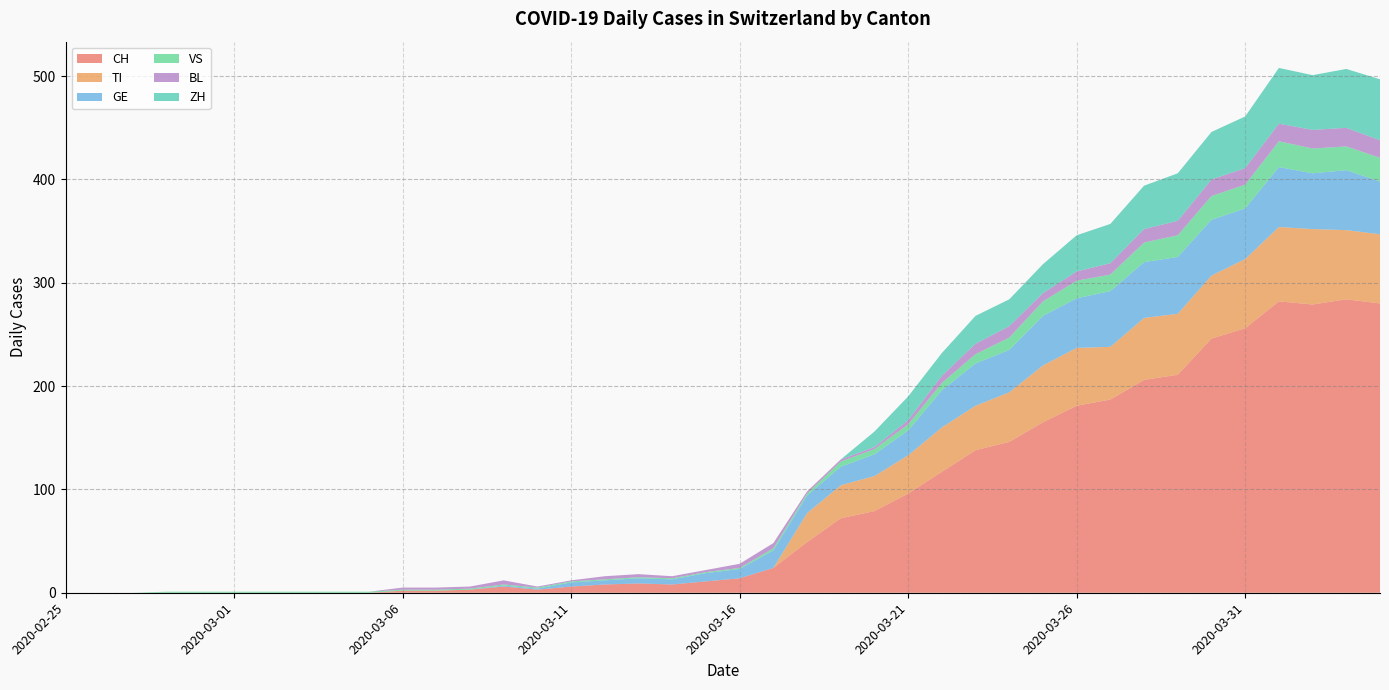

Reading left to right, transcribe all the data shown in this chart.

CH: 2020-02-25=0	2020-02-26=0	2020-02-27=0	2020-02-28=0	2020-02-29=0	2020-03-01=0	2020-03-02=0	2020-03-03=0	2020-03-04=0	2020-03-05=0	2020-03-06=2	2020-03-07=2	2020-03-08=3	2020-03-09=6	2020-03-10=3	2020-03-11=6	2020-03-12=8	2020-03-13=9	2020-03-14=8	2020-03-15=11	2020-03-16=14	2020-03-17=24	2020-03-18=49	2020-03-19=72	2020-03-20=79	2020-03-21=96	2020-03-22=117	2020-03-23=138	2020-03-24=146	2020-03-25=165	2020-03-26=181	2020-03-27=187	2020-03-28=206	2020-03-29=211	2020-03-30=246	2020-03-31=256	2020-04-01=282	2020-04-02=279	2020-04-03=284	2020-04-04=280
TI: 2020-02-25=0	2020-02-26=0	2020-02-27=0	2020-02-28=0	2020-02-29=0	2020-03-01=0	2020-03-02=0	2020-03-03=0	2020-03-04=0	2020-03-05=0	2020-03-06=0	2020-03-07=0	2020-03-08=0	2020-03-09=0	2020-03-10=0	2020-03-11=0	2020-03-12=0	2020-03-13=0	2020-03-14=0	2020-03-15=0	2020-03-16=0	2020-03-17=0	2020-03-18=28	2020-03-19=32	2020-03-20=34	2020-03-21=37	2020-03-22=43	2020-03-23=43	2020-03-24=48	2020-03-25=55	2020-03-26=56	2020-03-27=51	2020-03-28=60	2020-03-29=59	2020-03-30=61	2020-03-31=67	2020-04-01=72	2020-04-02=73	2020-04-03=67	2020-04-04=67
GE: 2020-02-25=0	2020-02-26=0	2020-02-27=0	2020-02-28=0	2020-02-29=0	2020-03-01=0	2020-03-02=0	2020-03-03=0	2020-03-04=0	2020-03-05=0	2020-03-06=0	2020-03-07=0	2020-03-08=0	2020-03-09=1	2020-03-10=1	2020-03-11=4	2020-03-12=4	2020-03-13=5	2020-03-14=5	2020-03-15=8	2020-03-16=9	2020-03-17=17	2020-03-18=17	2020-03-19=18	2020-03-20=21	2020-03-21=24	2020-03-22=36	2020-03-23=41	2020-03-24=41	2020-03-25=48	2020-03-26=48	2020-03-27=54	2020-03-28=54	2020-03-29=55	2020-03-30=54	2020-03-31=49	2020-04-01=58	2020-04-02=54	2020-04-03=58	2020-04-04=51
VS: 2020-02-25=0	2020-02-26=0	2020-02-27=0	2020-02-28=1	2020-02-29=1	2020-03-01=1	2020-03-02=1	2020-03-03=1	2020-03-04=1	2020-03-05=1	2020-03-06=1	2020-03-07=1	2020-03-08=1	2020-03-09=1	2020-03-10=1	2020-03-11=1	2020-03-12=1	2020-03-13=1	2020-03-14=1	2020-03-15=1	2020-03-16=1	2020-03-17=2	2020-03-18=2	2020-03-19=5	2020-03-20=5	2020-03-21=6	2020-03-22=7	2020-03-23=9	2020-03-24=12	2020-03-25=14	2020-03-26=17	2020-03-27=16	2020-03-28=19	2020-03-29=21	2020-03-30=23	2020-03-31=23	2020-04-01=25	2020-04-02=24	2020-04-03=23	2020-04-04=23
BL: 2020-02-25=0	2020-02-26=0	2020-02-27=0	2020-02-28=0	2020-02-29=0	2020-03-01=0	2020-03-02=0	2020-03-03=0	2020-03-04=0	2020-03-05=0	2020-03-06=2	2020-03-07=2	2020-03-08=2	2020-03-09=4	2020-03-10=1	2020-03-11=1	2020-03-12=3	2020-03-13=3	2020-03-14=2	2020-03-15=2	2020-03-16=4	2020-03-17=5	2020-03-18=2	2020-03-19=2	2020-03-20=2	2020-03-21=4	2020-03-22=7	2020-03-23=10	2020-03-24=11	2020-03-25=8	2020-03-26=9	2020-03-27=11	2020-03-28=13	2020-03-29=14	2020-03-30=16	2020-03-31=16	2020-04-01=17	2020-04-02=18	2020-04-03=18	2020-04-04=17
ZH: 2020-02-25=0	2020-02-26=0	2020-02-27=0	2020-02-28=0	2020-02-29=0	2020-03-01=0	2020-03-02=0	2020-03-03=0	2020-03-04=0	2020-03-05=0	2020-03-06=0	2020-03-07=0	2020-03-08=0	2020-03-09=0	2020-03-10=0	2020-03-11=0	2020-03-12=0	2020-03-13=0	2020-03-14=0	2020-03-15=0	2020-03-16=0	2020-03-17=0	2020-03-18=0	2020-03-19=0	2020-03-20=15	2020-03-21=23	2020-03-22=22	2020-03-23=27	2020-03-24=26	2020-03-25=28	2020-03-26=35	2020-03-27=38	2020-03-28=42	2020-03-29=46	2020-03-30=46	2020-03-31=50	2020-04-01=54	2020-04-02=53	2020-04-03=57	2020-04-04=59